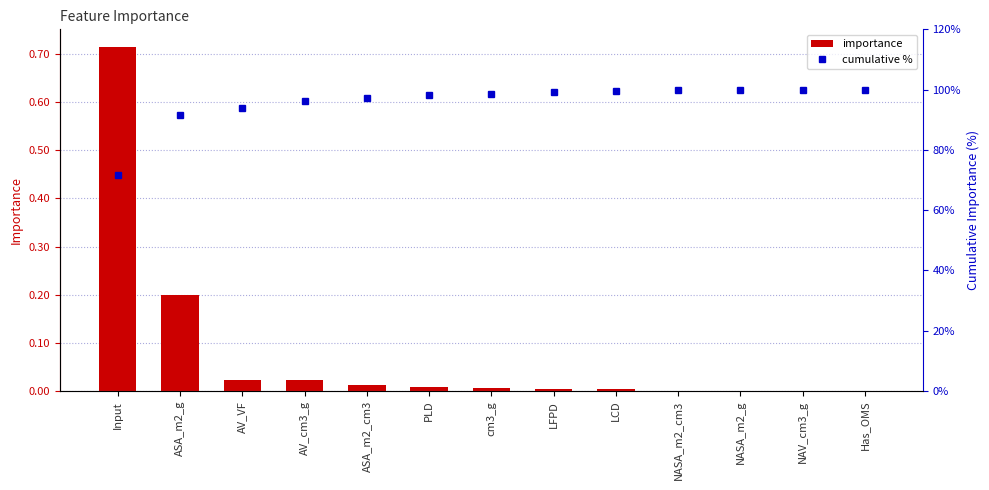

What is the maximum value for cumulative %?

100.0